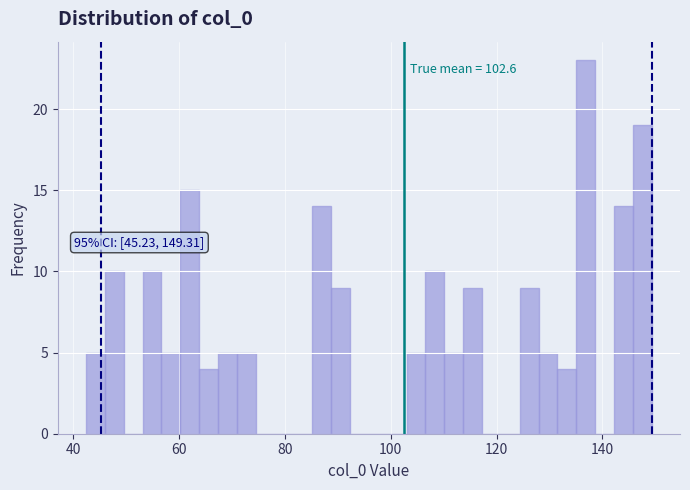

Around what value on the x-axis is the tallest bar? Give the approximate position of its centre, as read against the axis.

136